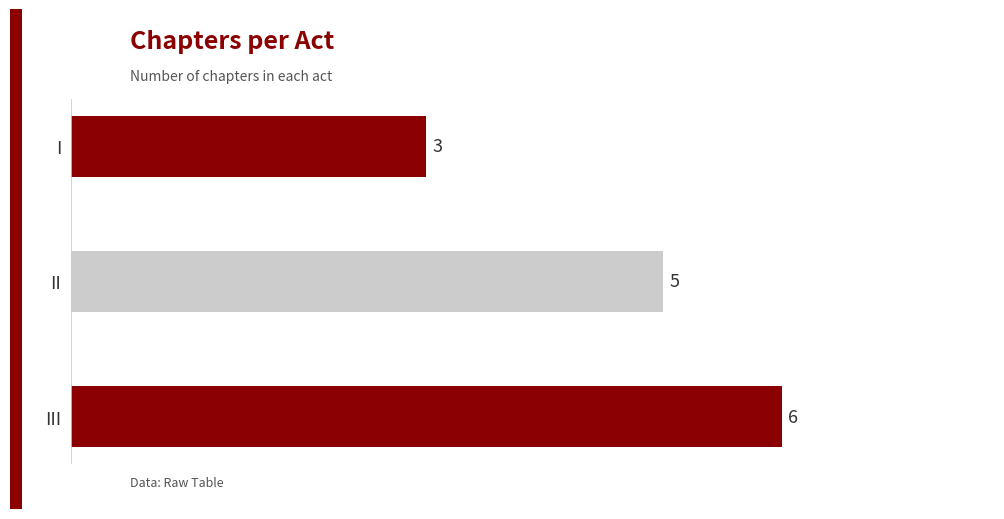

True or false: the data shows 5 at I.

False